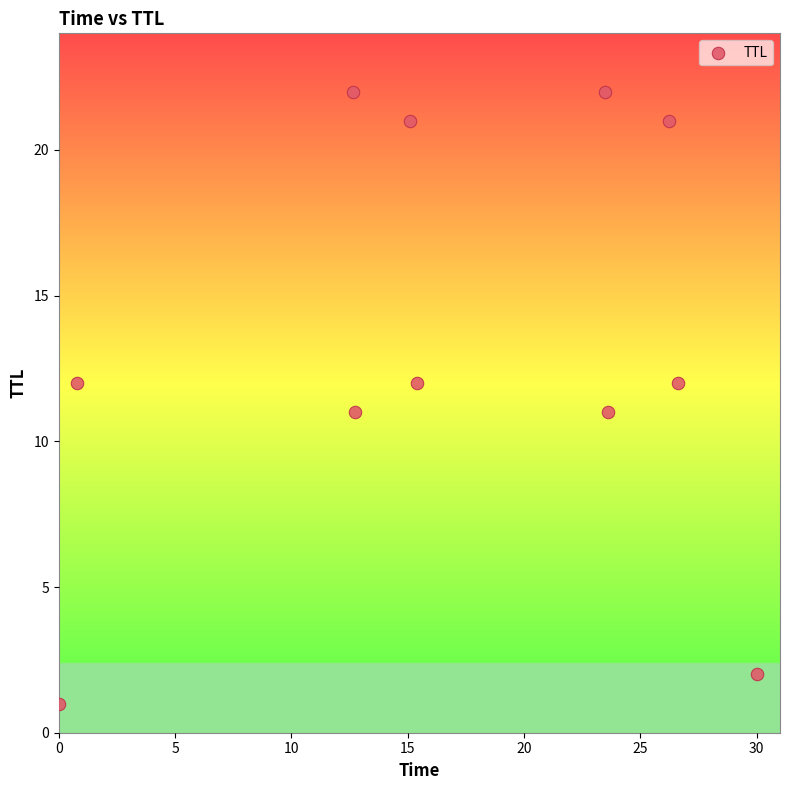

What is the range of Y values (max minus min)?

21